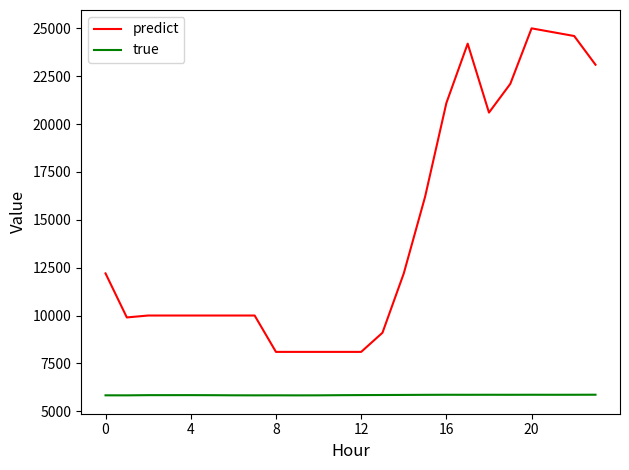

Which series has the largest range (max minus min)?

predict